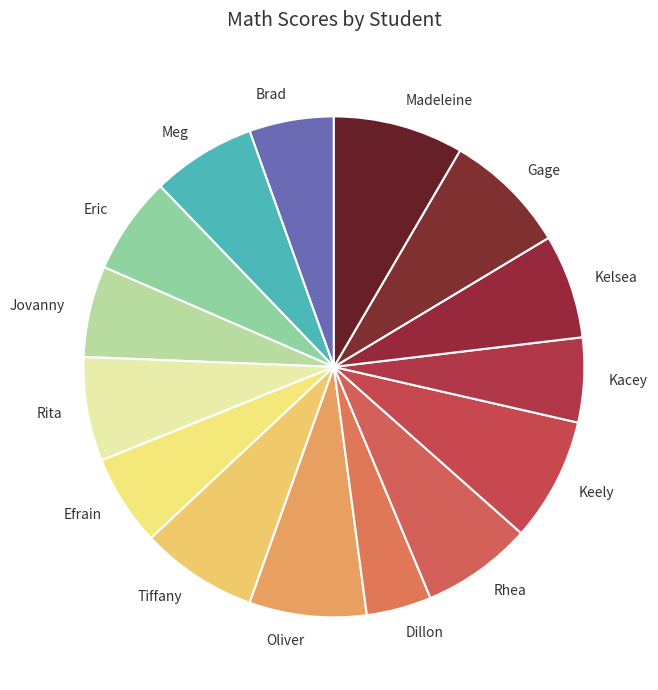

Is the sum of Meg and Jovanny greater than half?

No